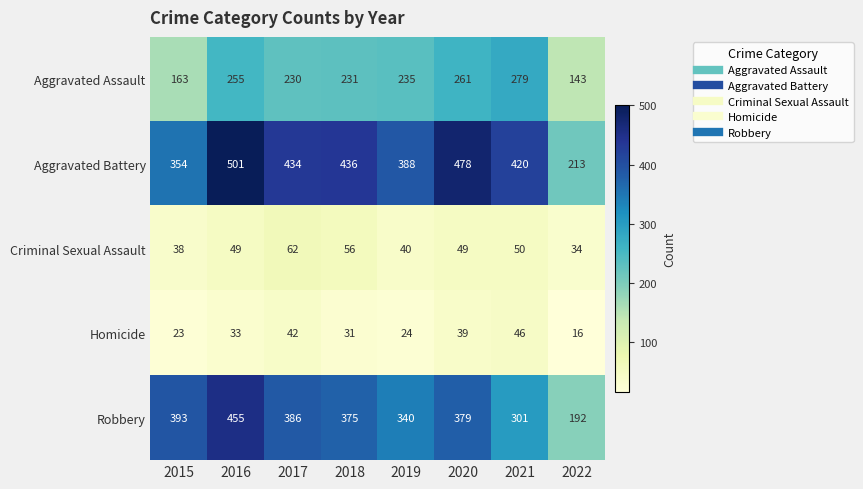

What is the difference between the highest and lowest values at 2016?

468